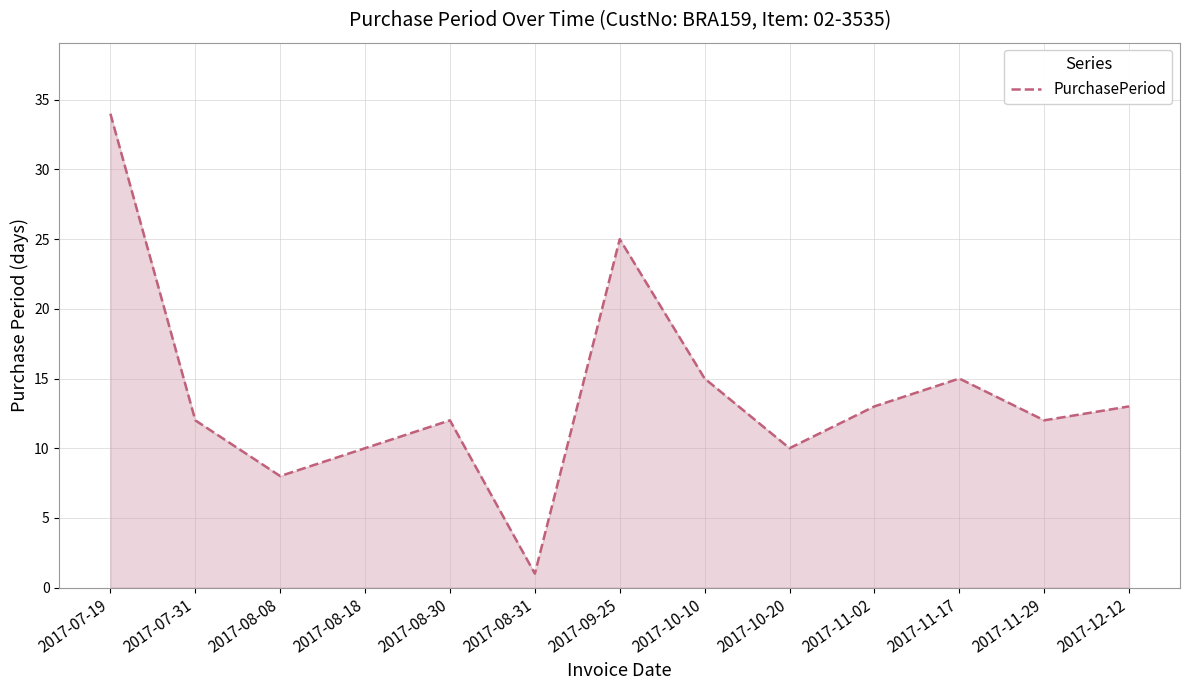

What is the value of the 9th point from the left?

10